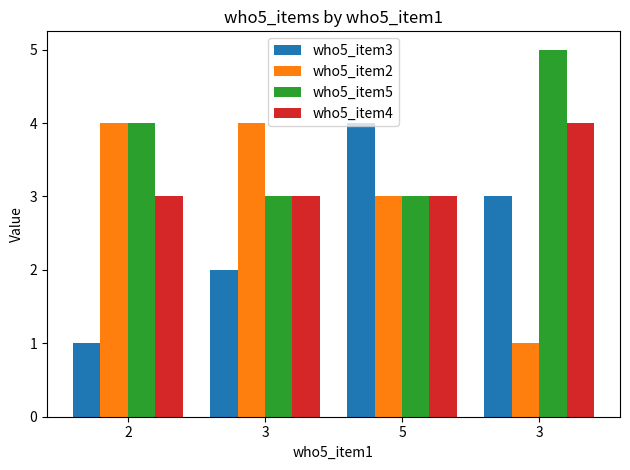

Which series has the largest range (max minus min)?

who5_item3